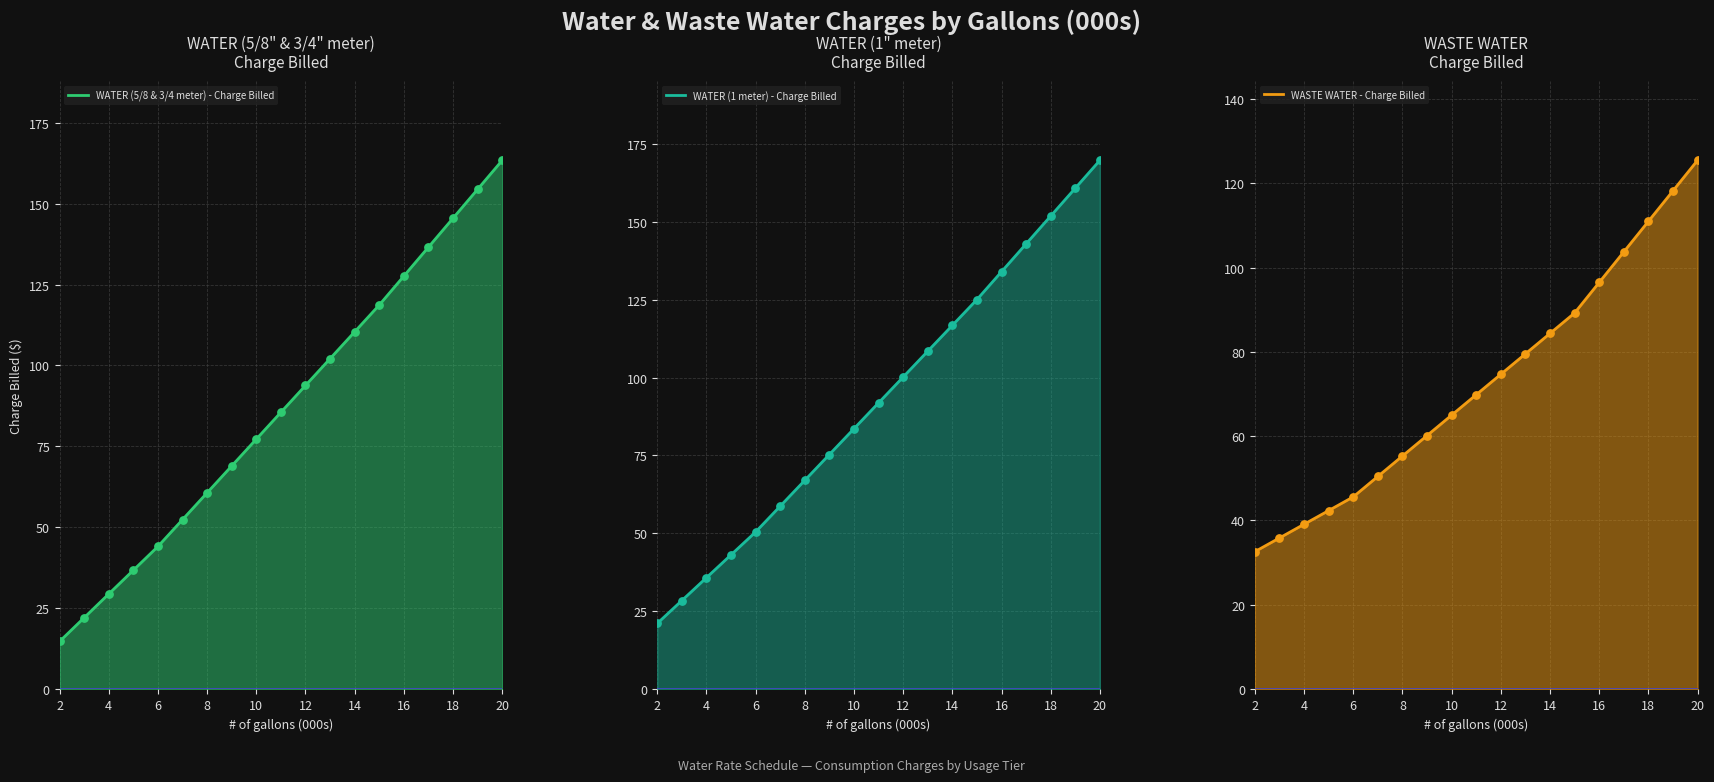

What are all the series names shown in the legend?

WATER (5/8 & 3/4 meter) - Charge Billed, WATER (1 meter) - Charge Billed, WASTE WATER - Charge Billed